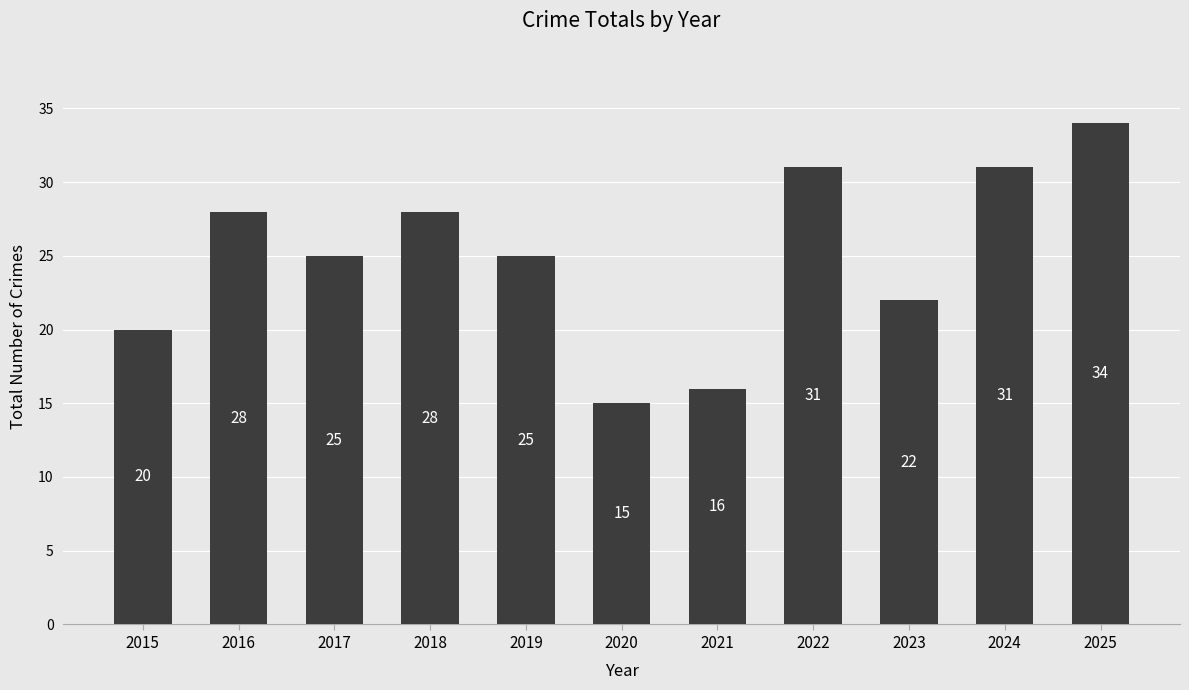

What is the value of the 2nd bar from the left?

28